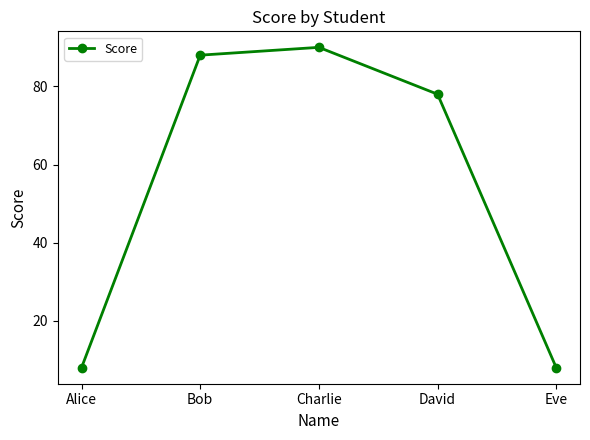

What is the sum of the values at Alice and Charlie?

98